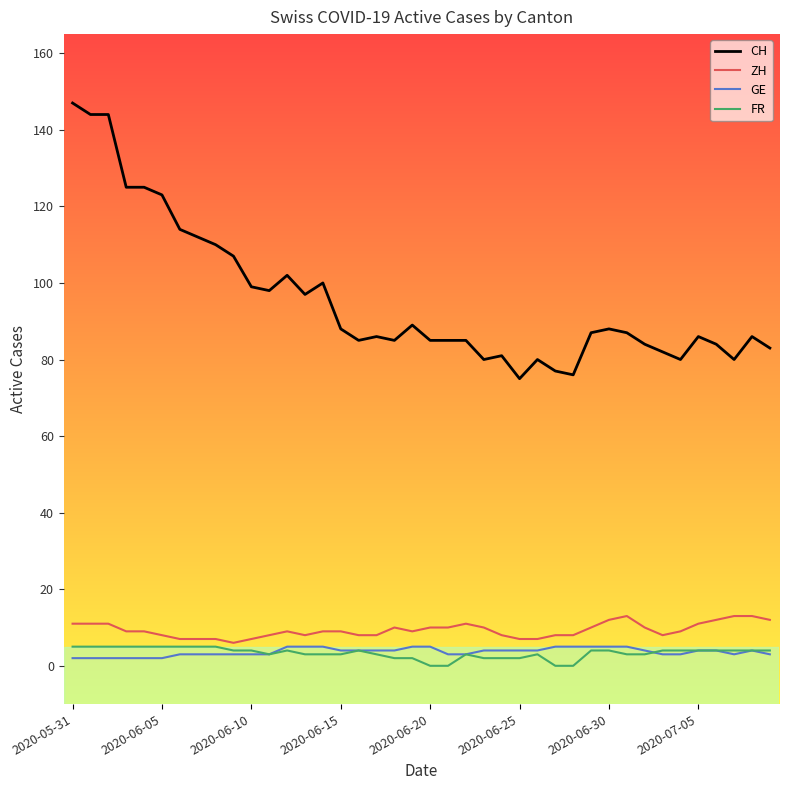

Reading left to right, extract all data points from this chart.

CH: 147	144	144	125	125	123	114	112	110	107	99	98	102	97	100	88	85	86	85	89	85	85	85	80	81	75	80	77	76	87	88	87	84	82	80	86	84	80	86	83
ZH: 11	11	11	9	9	8	7	7	7	6	7	8	9	8	9	9	8	8	10	9	10	10	11	10	8	7	7	8	8	10	12	13	10	8	9	11	12	13	13	12
GE: 2	2	2	2	2	2	3	3	3	3	3	3	5	5	5	4	4	4	4	5	5	3	3	4	4	4	4	5	5	5	5	5	4	3	3	4	4	3	4	3
FR: 5	5	5	5	5	5	5	5	5	4	4	3	4	3	3	3	4	3	2	2	0	0	3	2	2	2	3	0	0	4	4	3	3	4	4	4	4	4	4	4